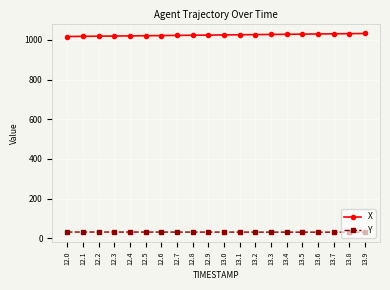

The value of Y at 13.8 is 31.2. True or false?

True